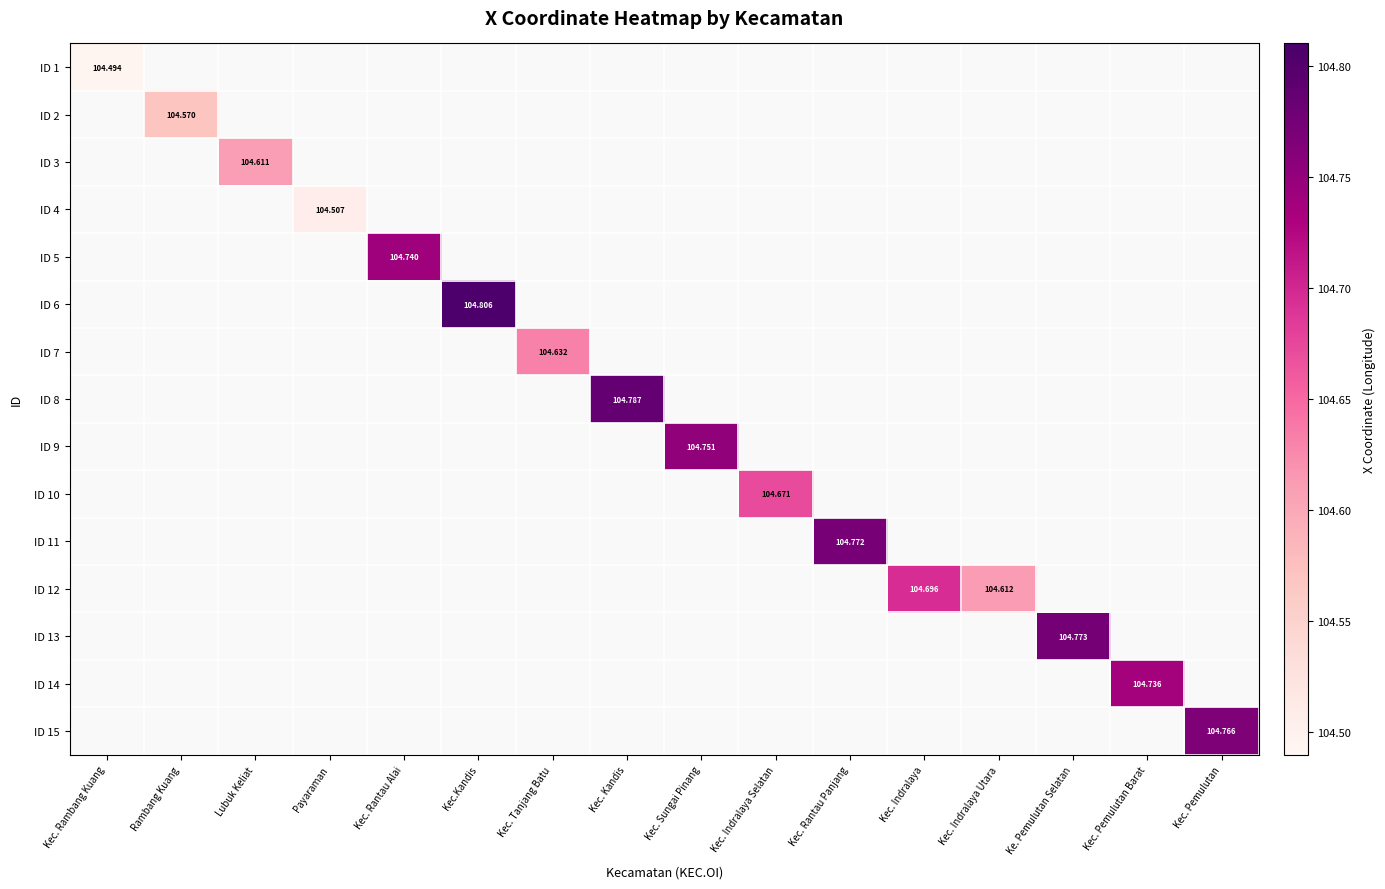

What is the maximum value shown in the chart?

104.8